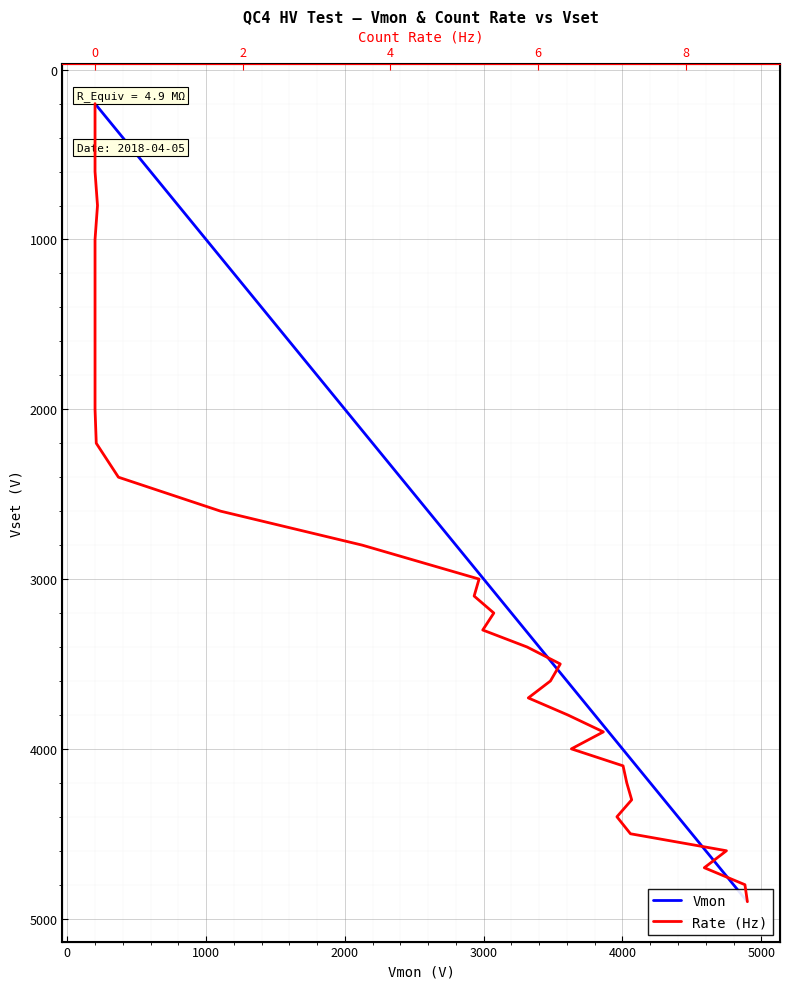

Count the number of categories in the chart.

34